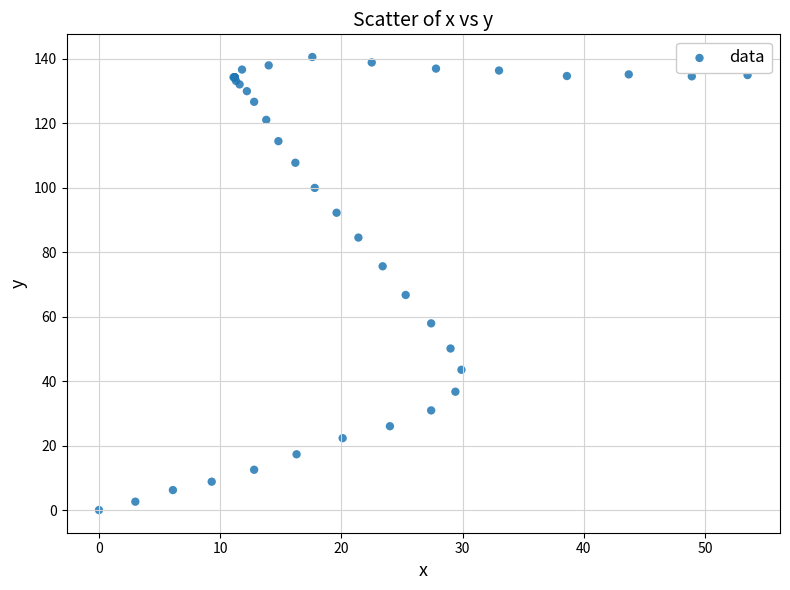

What Y value in the scatter plot is closest to 70?

66.7